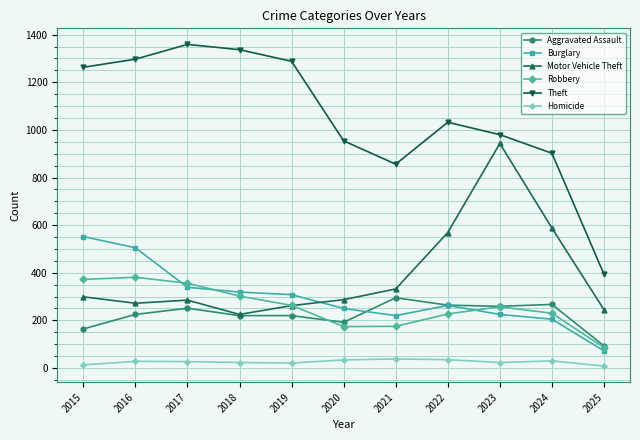

True or false: Theft has more than 0 interior local peaks.

True